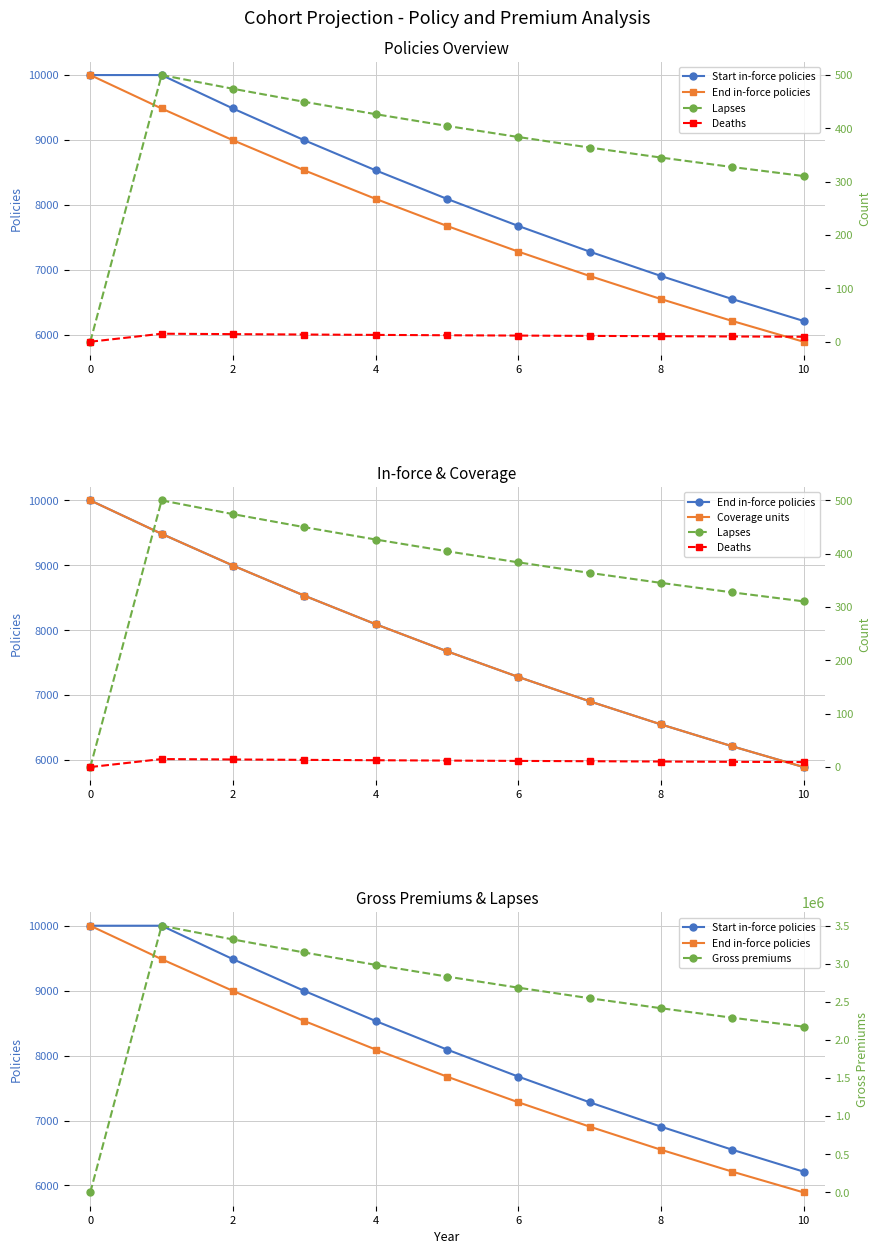

Does the chart display data point markers on the line(s)?

Yes